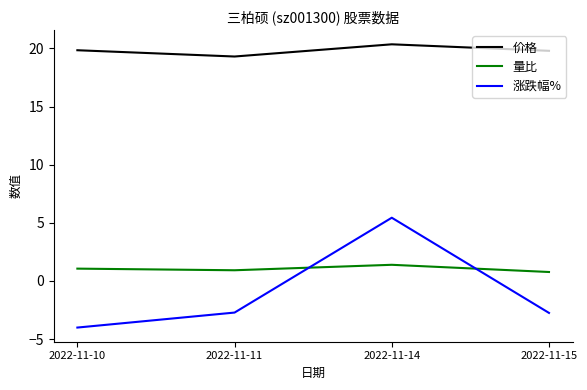

At which label does 价格 reach its minimum?

2022-11-11